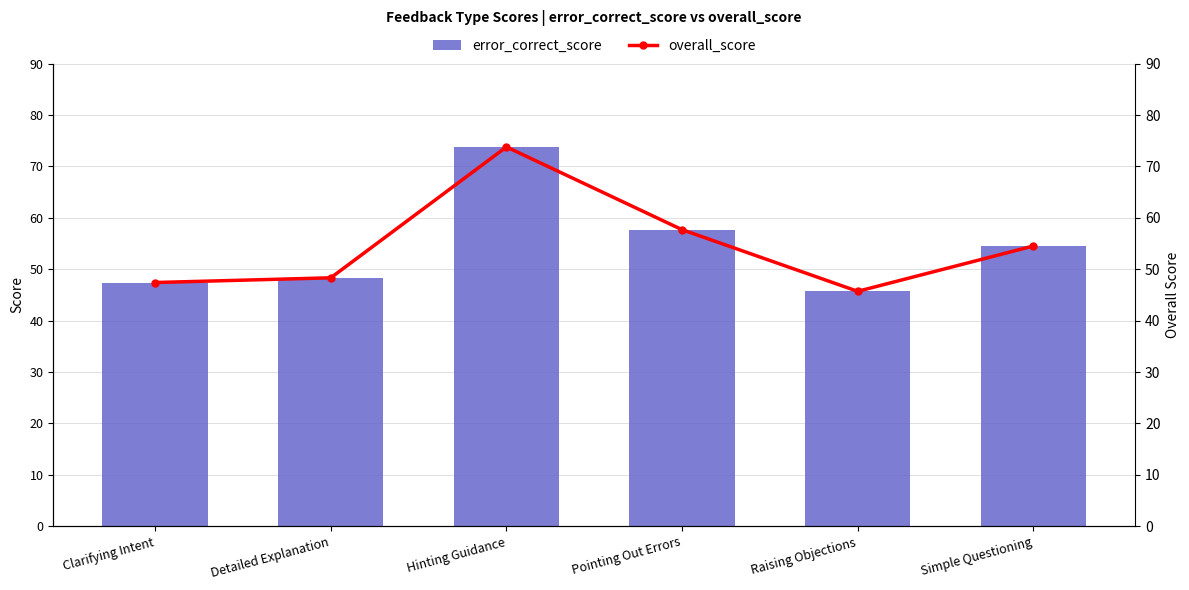

Rank the series at Raising Objections from highest to lowest value.

error_correct_score, overall_score